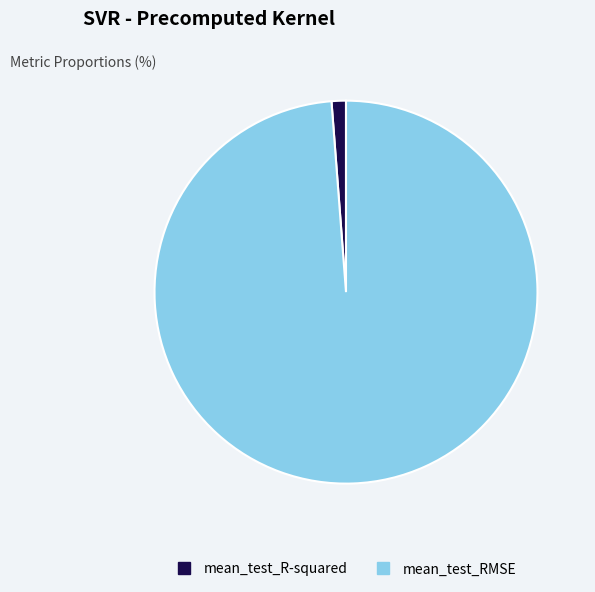

Which category has the biggest portion of the pie?

mean_test_RMSE